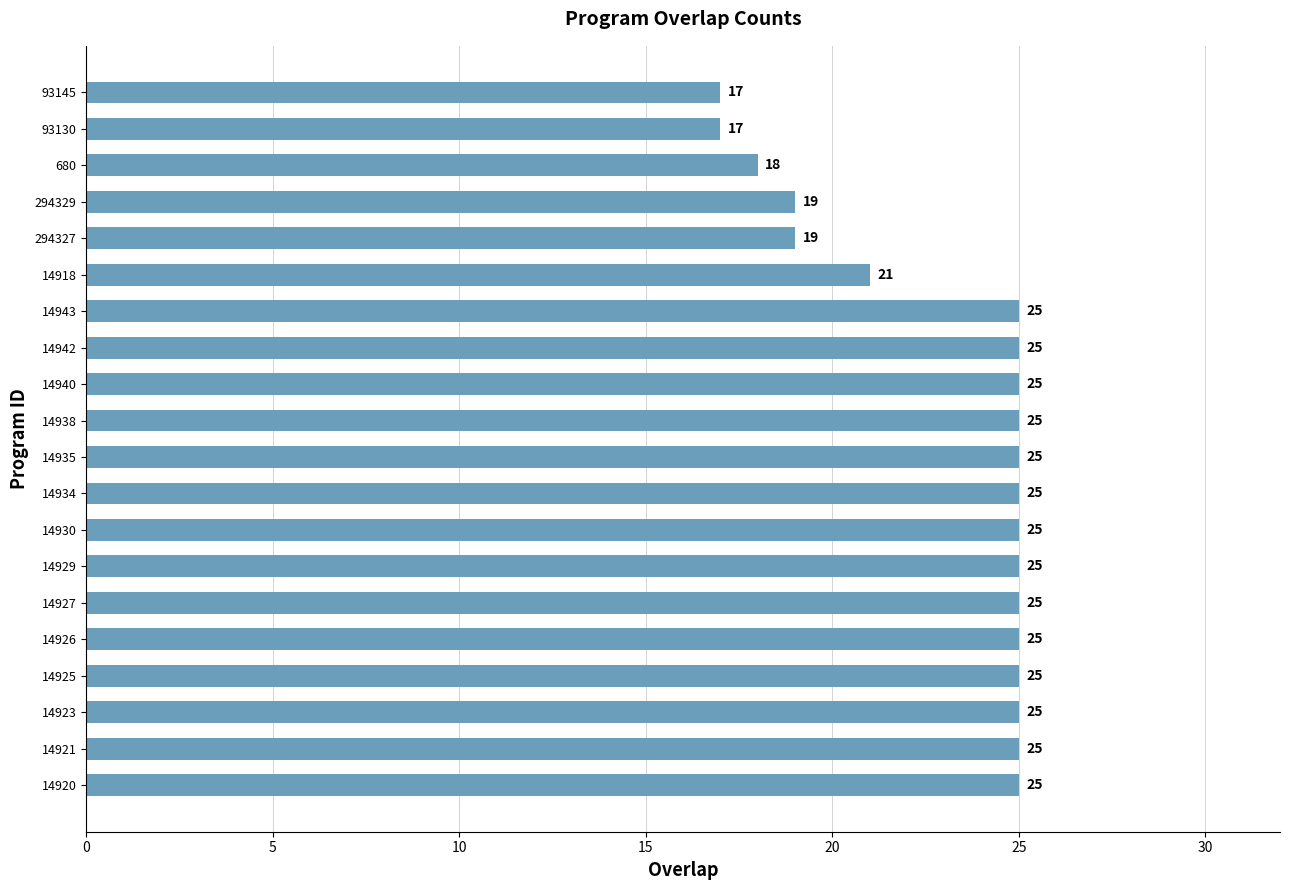

Is it true that the value at 14918 is 21?

True